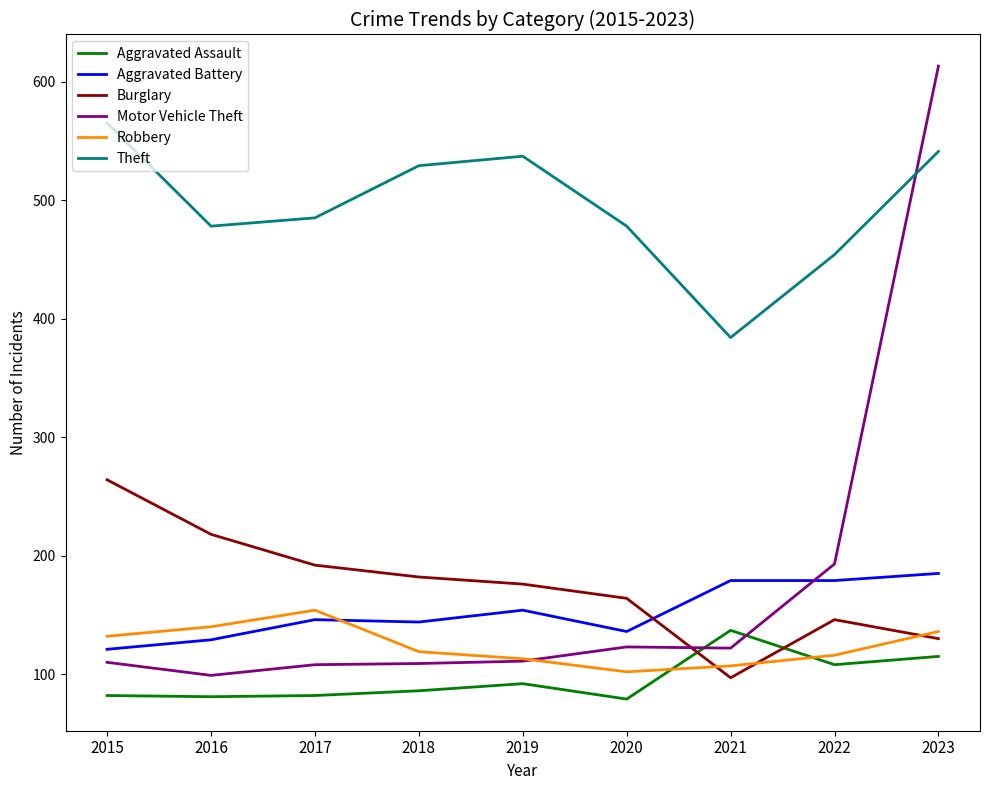

Which series has the largest total across all categories?

Theft